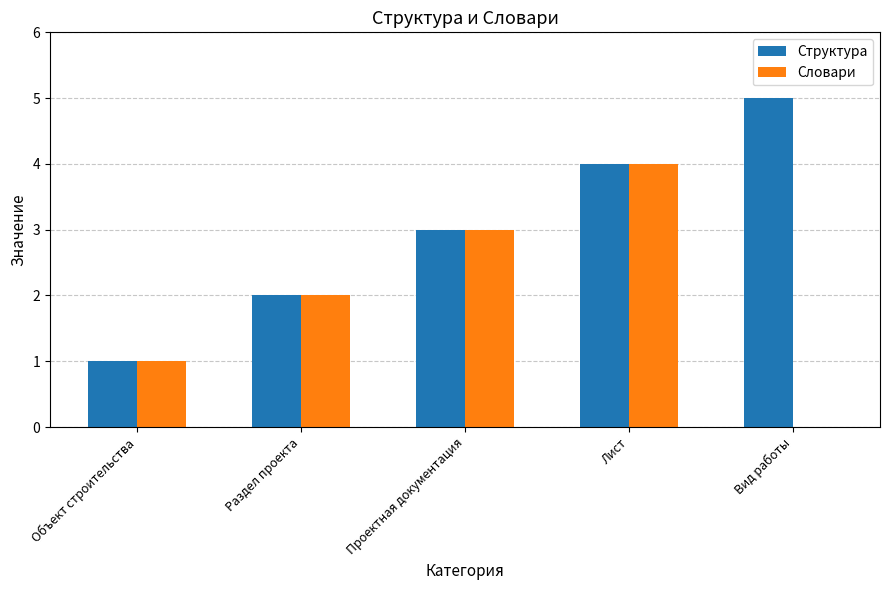

What is the greatest value displayed?

5